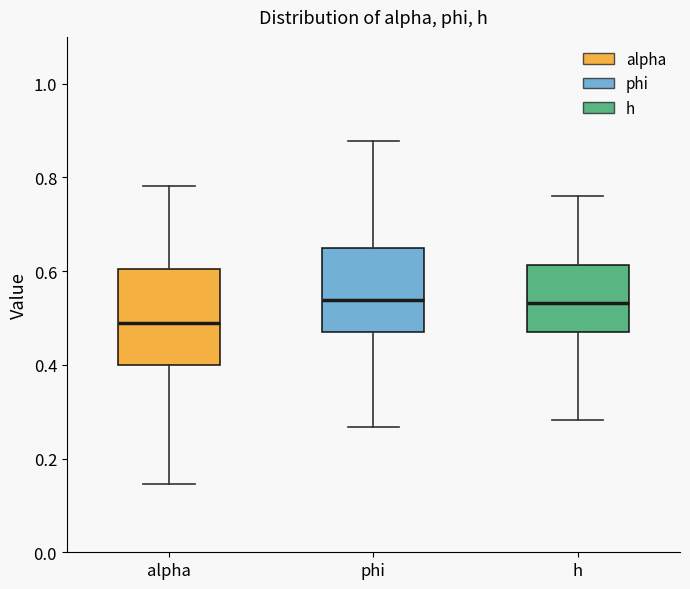

Where does the median line of the box for h sit on the y-axis? The values are not printed on the chart, so give them approximately, as read against the axis.

0.54